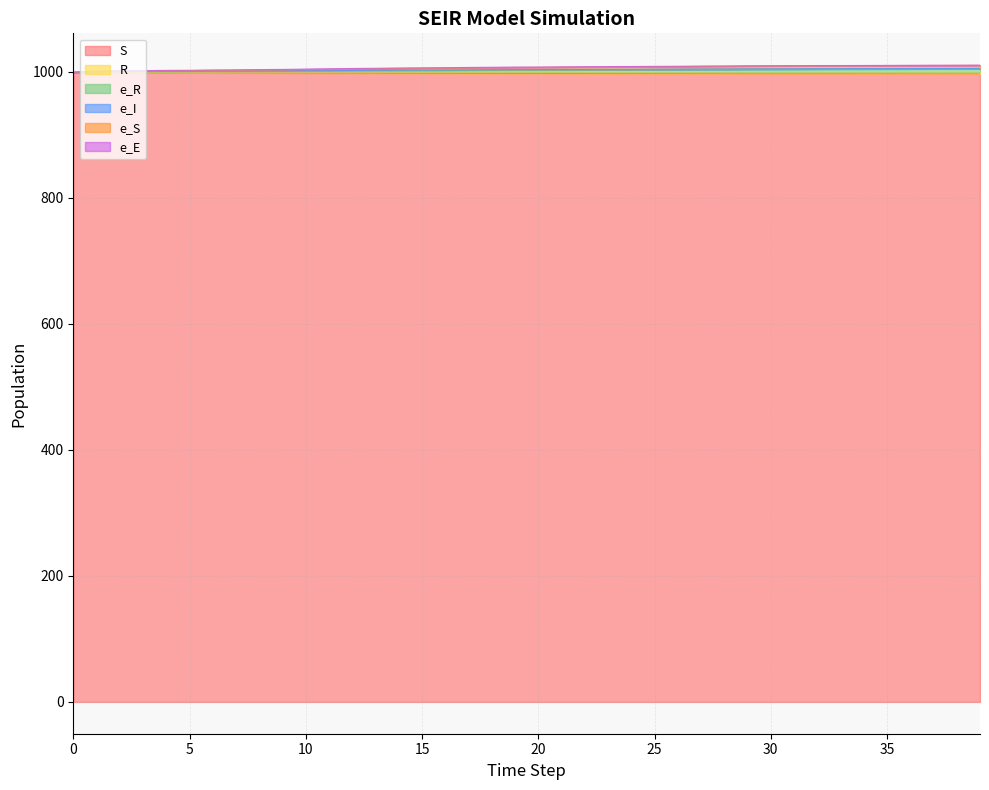

What is the lowest value of the e_R series?

999.0